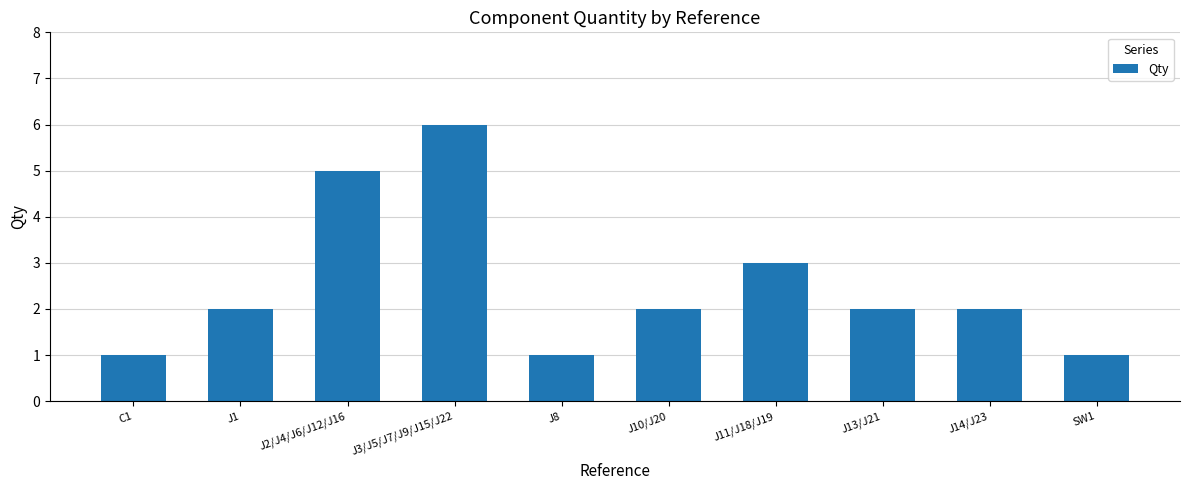

How many bars are there in total?

10